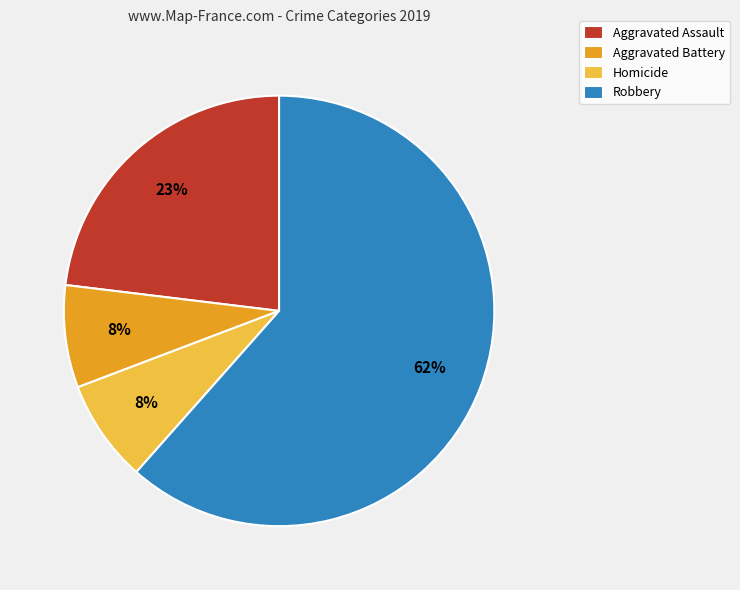

Between Aggravated Assault and Aggravated Battery, which is larger?

Aggravated Assault